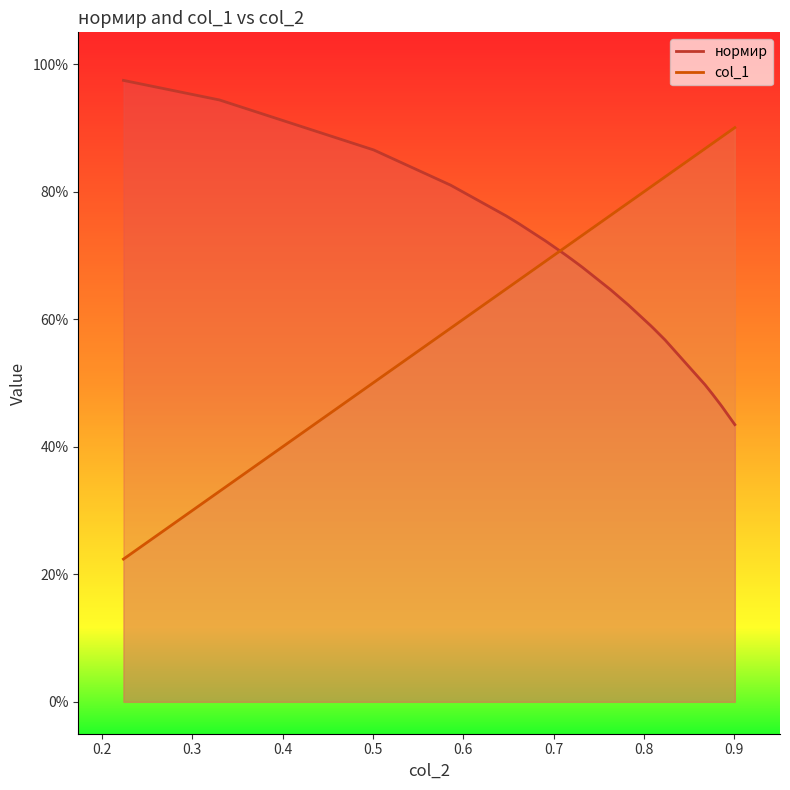

What is the maximum value shown in the chart?

1.0